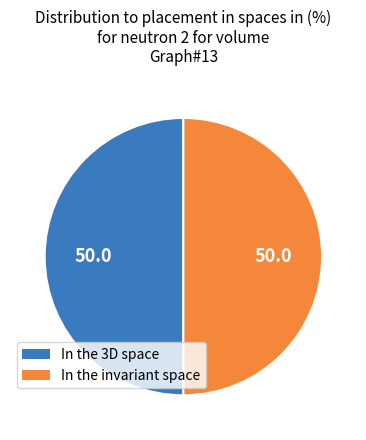

Do In the 3D space and In the invariant space together represent more than half of the pie?

Yes